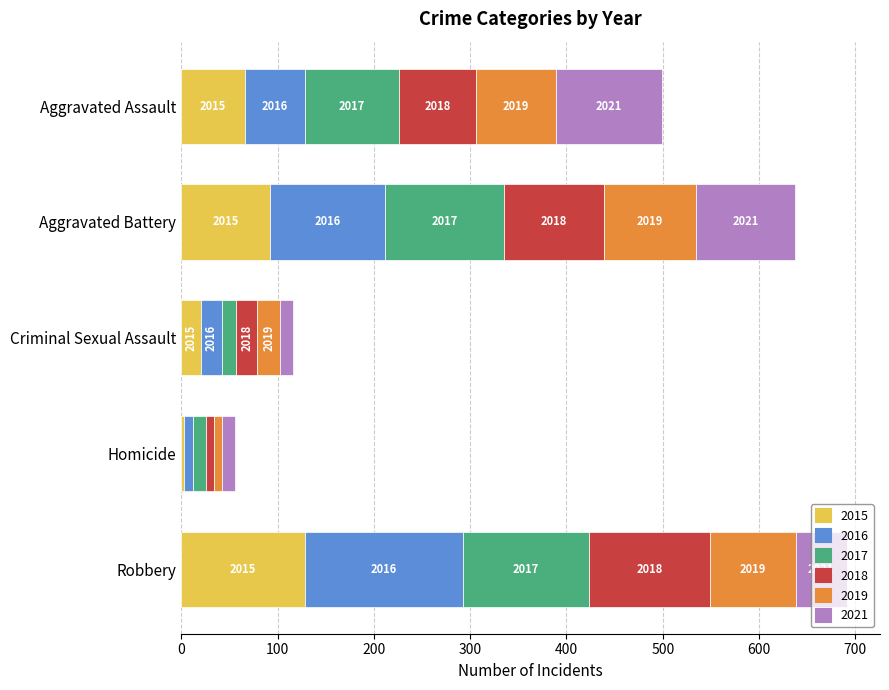

What is the average value of the 2021 series?

58